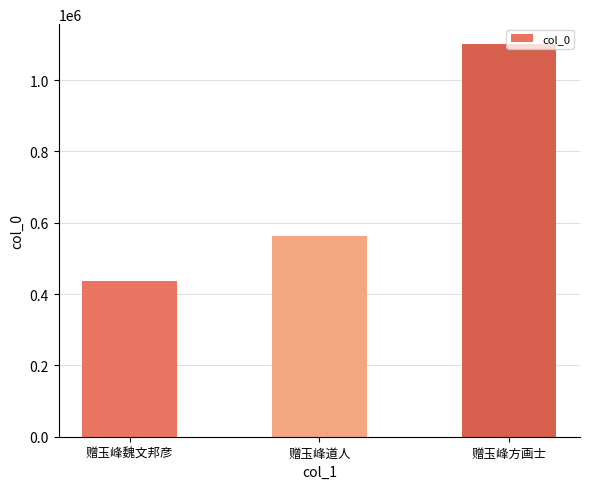

What is the maximum value shown in the chart?

1101940